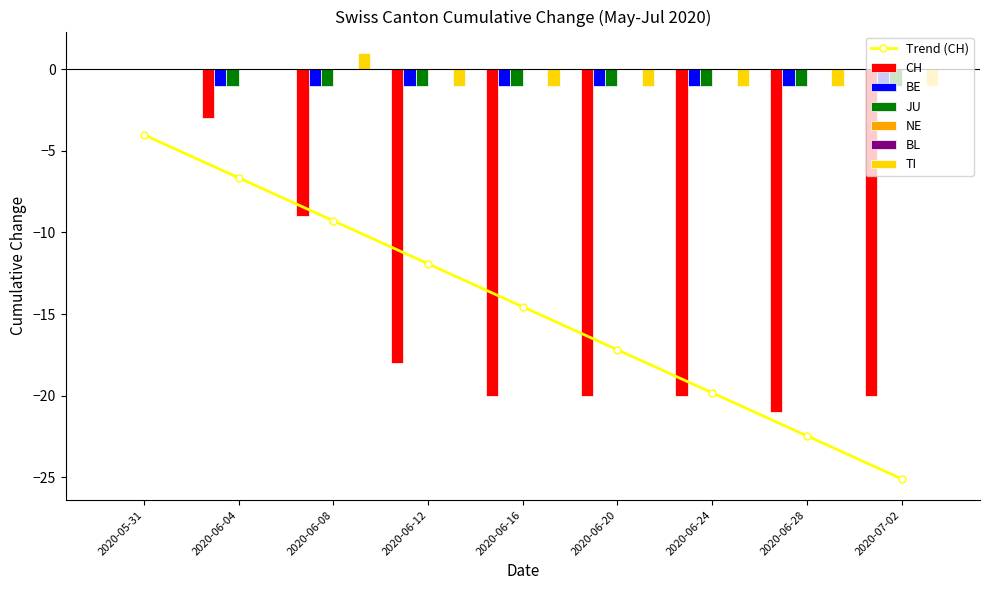

The value of BE at 2020-06-15 is -2. True or false?

False